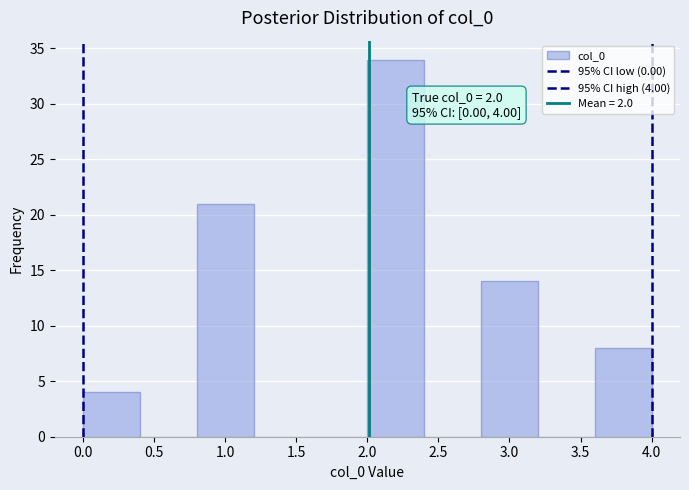

Over which range of the x-axis is the bar tallest?

2.0 to 2.4